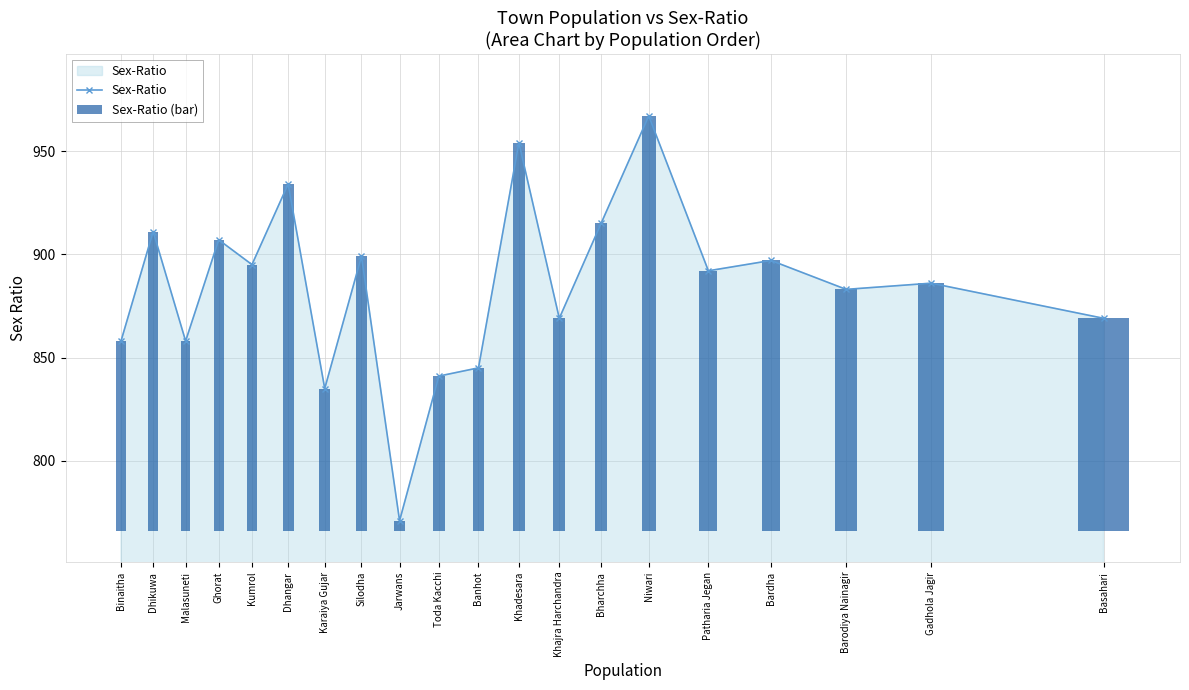

What is the difference between the Sex-Ratio (bar) values at Basahari and Kumrol?

26